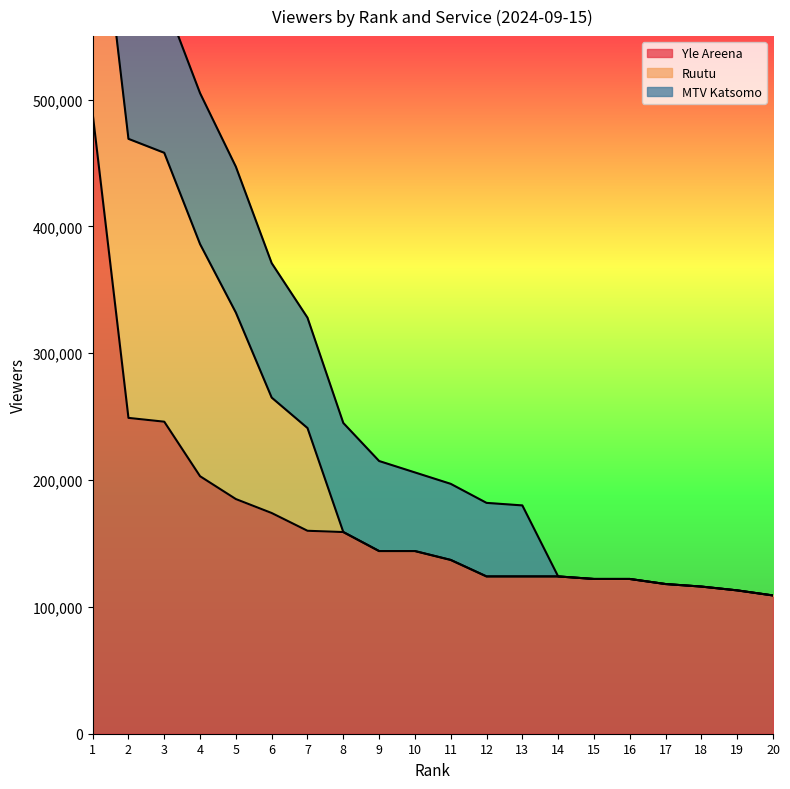

What is the maximum value for Yle Areena?

489000